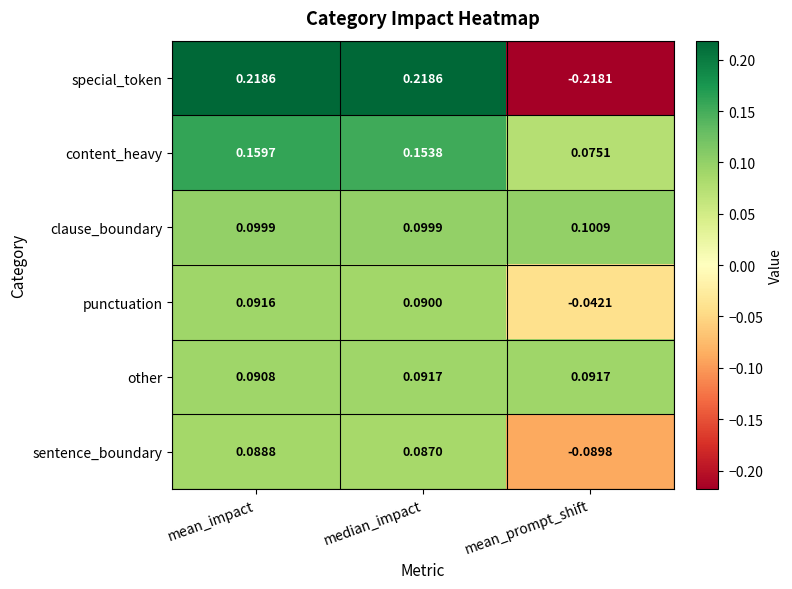

List the labels in order of sentence_boundary value, largest first.

mean_impact, median_impact, mean_prompt_shift